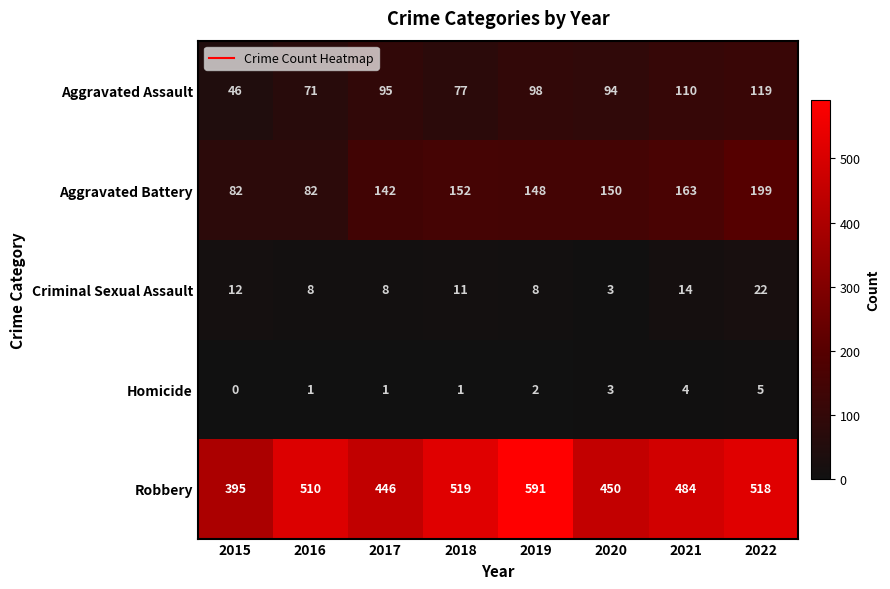

True or false: Homicide has a value of 1 at 2017.

True